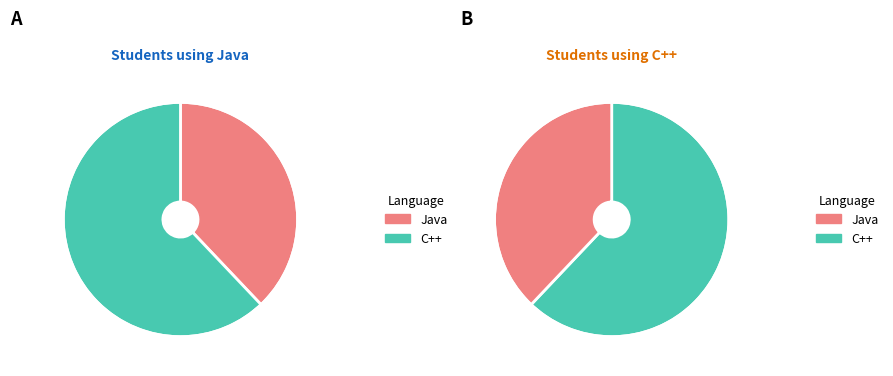

Which category has the smallest portion of the pie?

Java